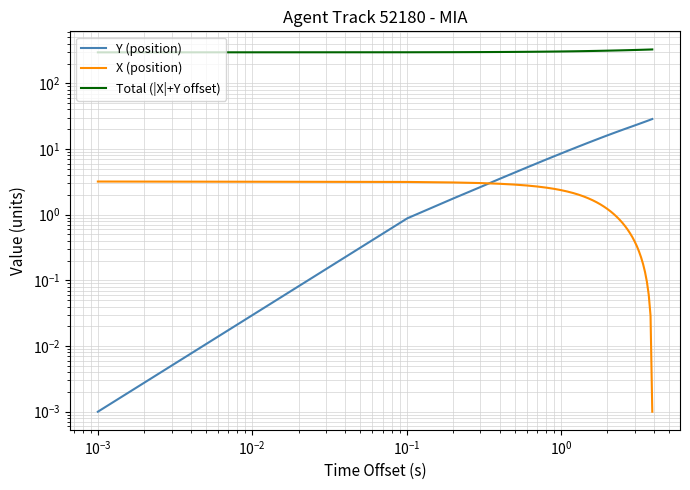

What is the label of the 6th point from the left?

$\mathdefault{10^{0}}$